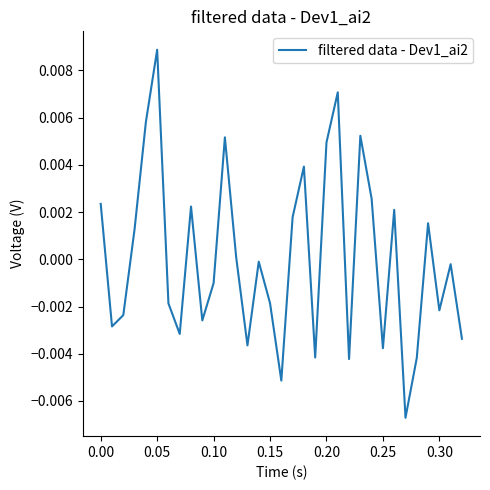

Count the number of values greater than 0.

15